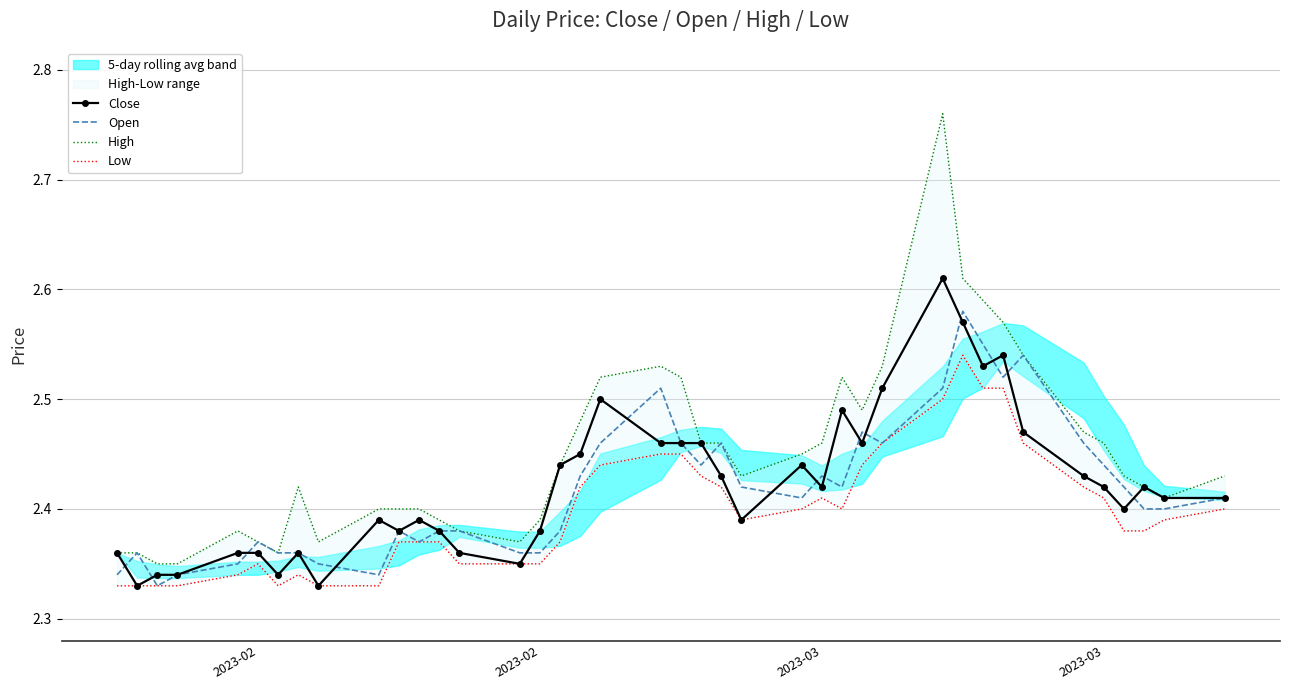

True or false: Low and Open cross at least once.

False